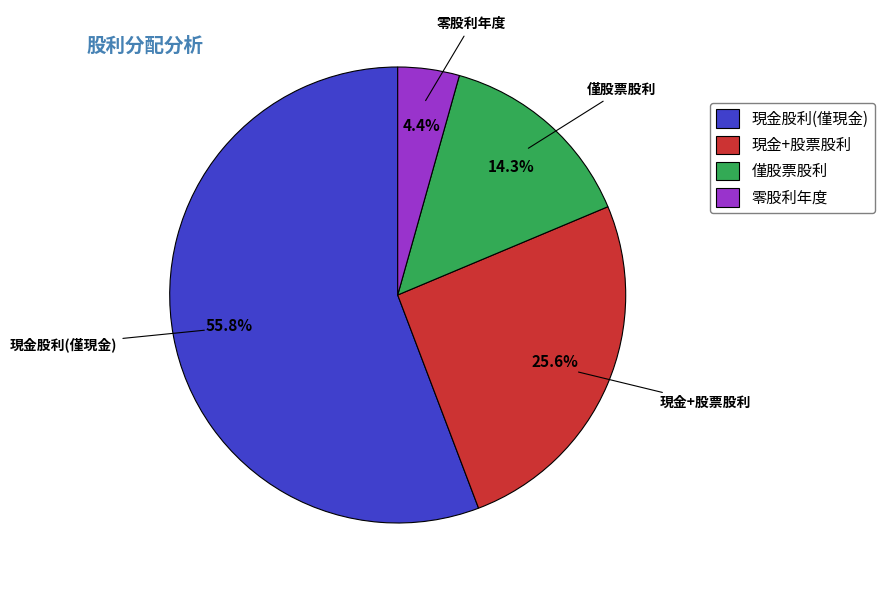

Which category has the biggest portion of the pie?

現金股利(僅現金)